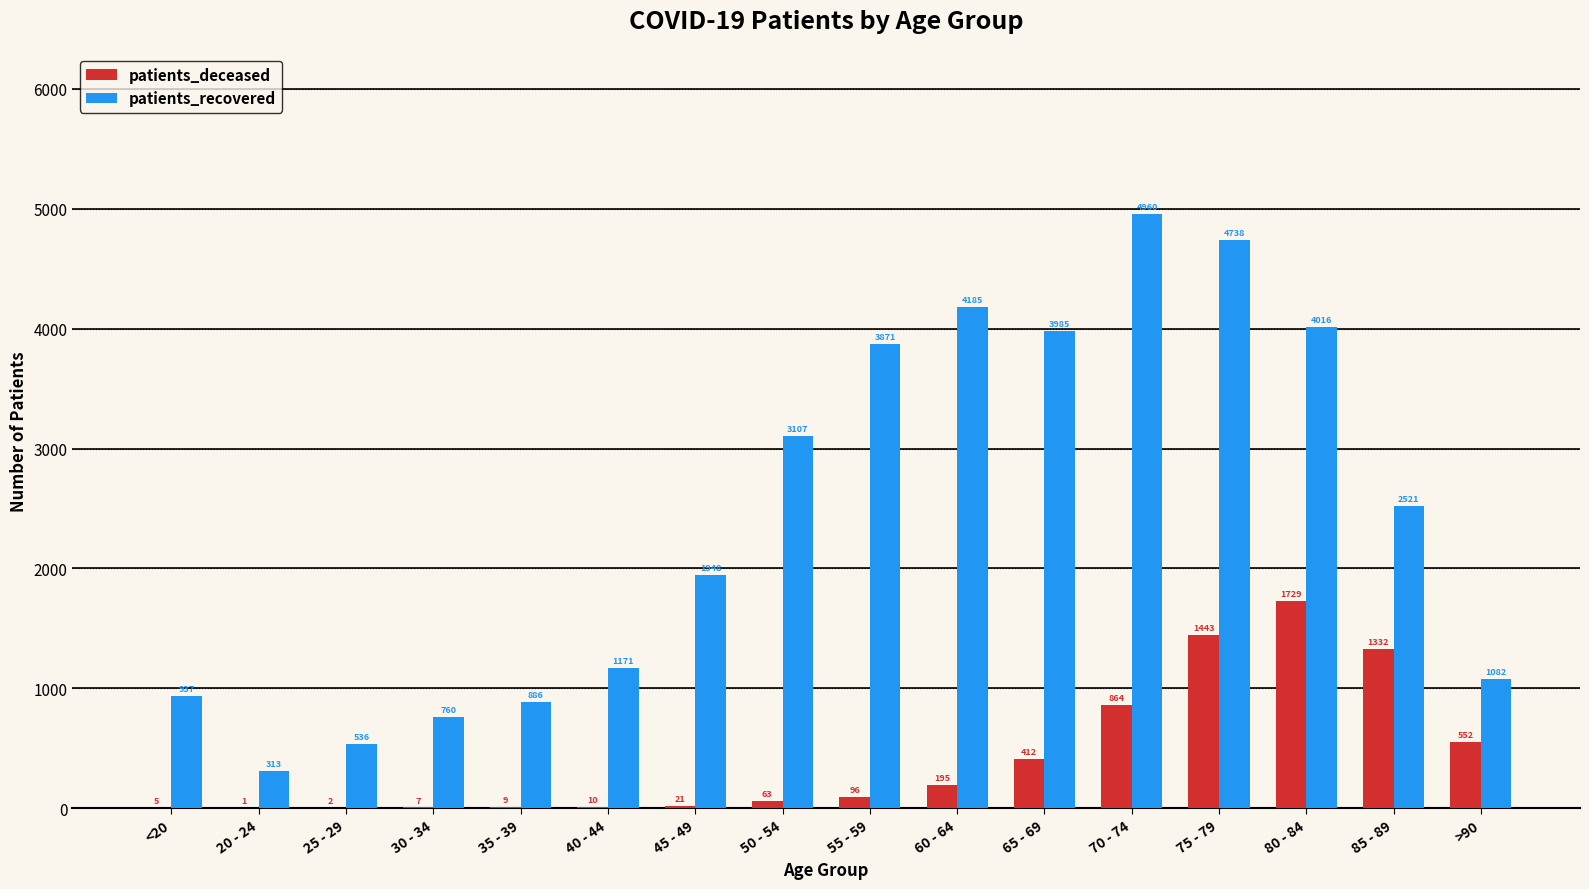

What is the sum of all patients_recovered values?

39016